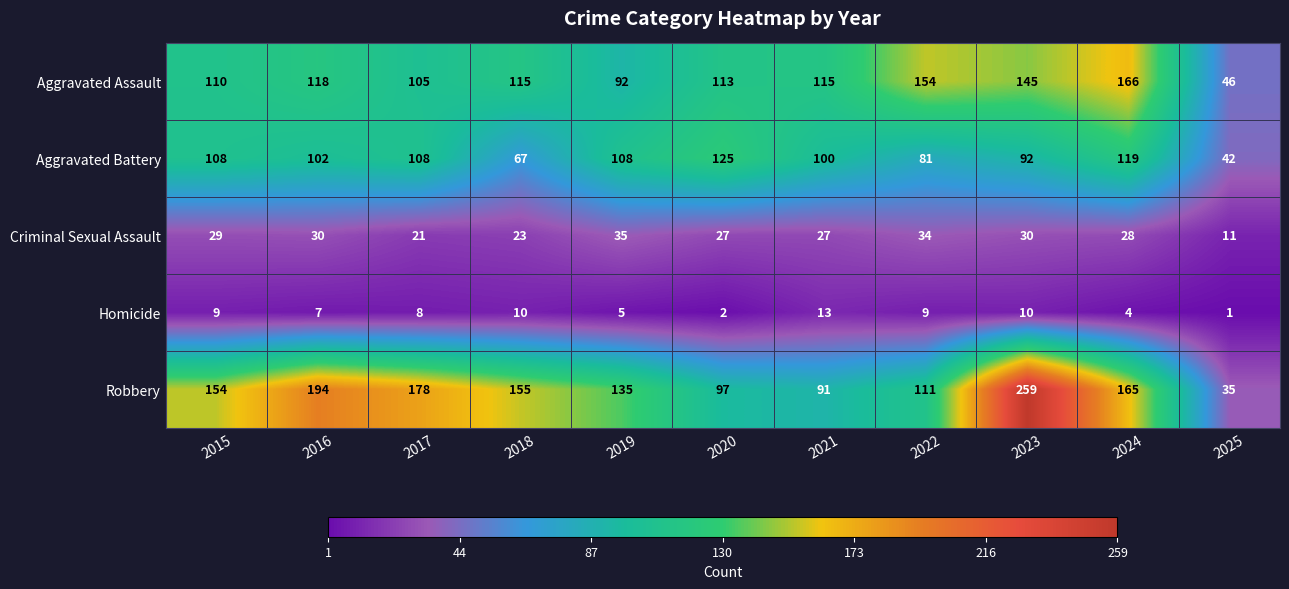

Which series changed the most between 2017 and 2018?

Aggravated Battery